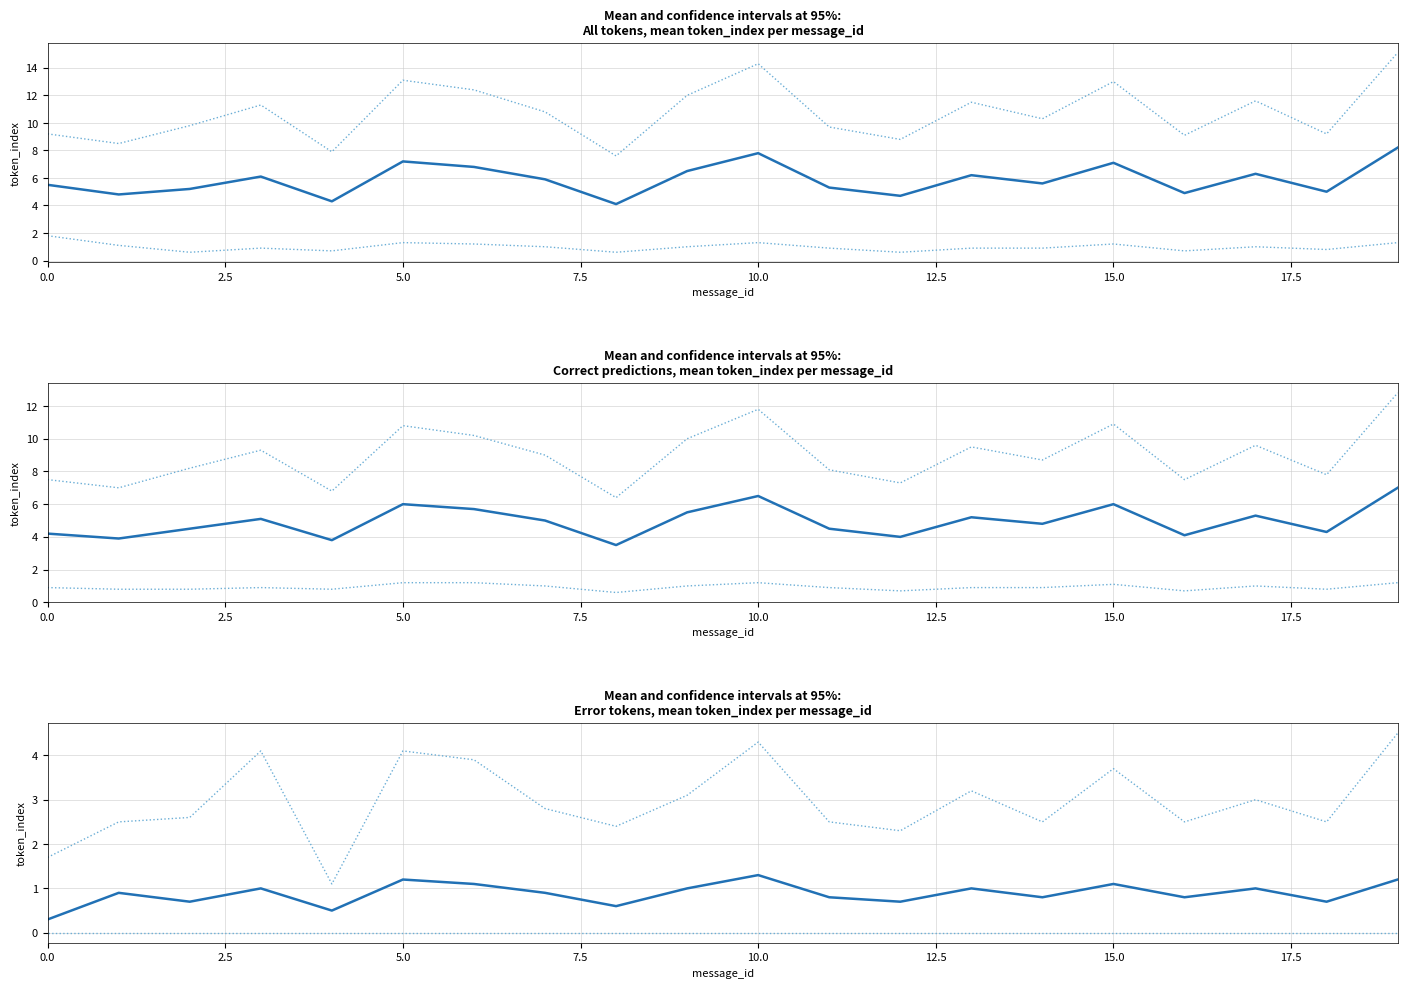

What is the maximum value for Mean token index (Error)?

1.3